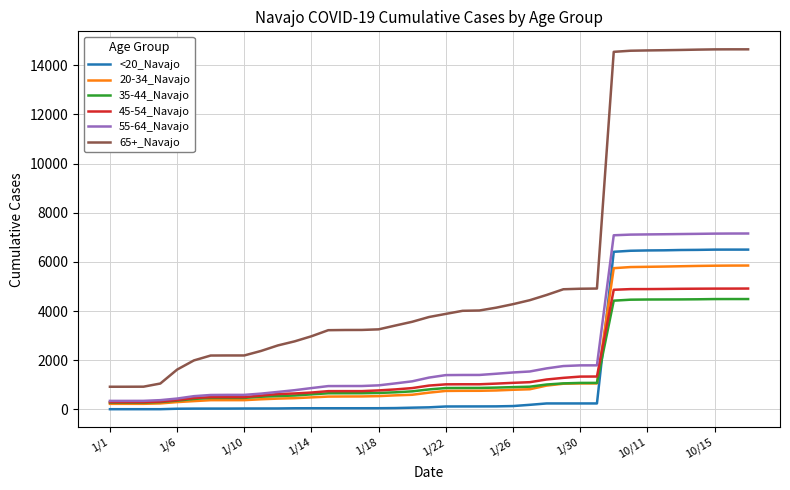

Which series has the largest total across all categories?

65+_Navajo